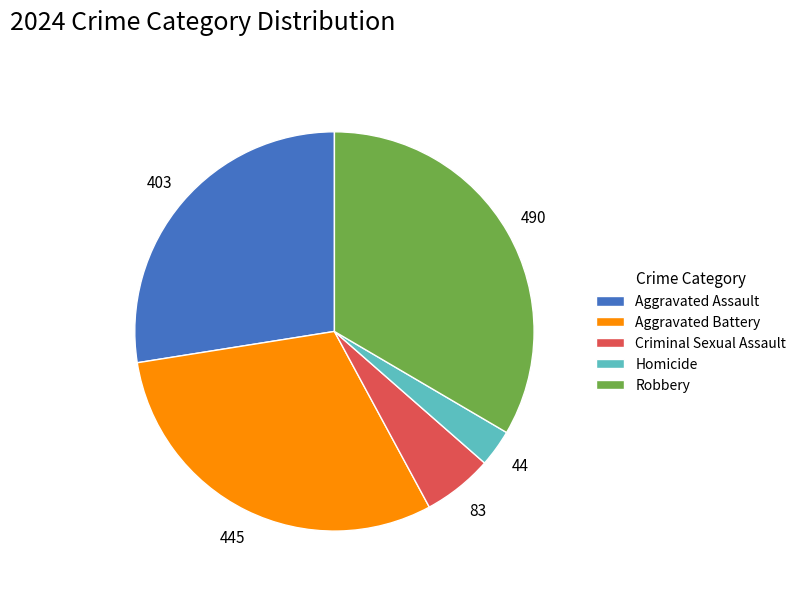

Is Homicide the majority of the pie?

No